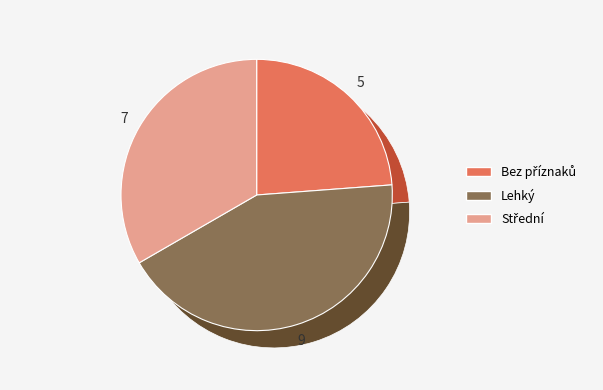

Is it true that Bez příznaků is 15% of the pie?

False